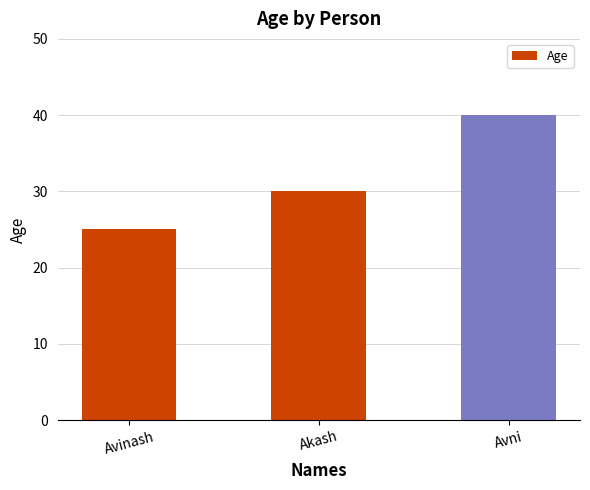

What is the value of the 2nd bar from the left?

30